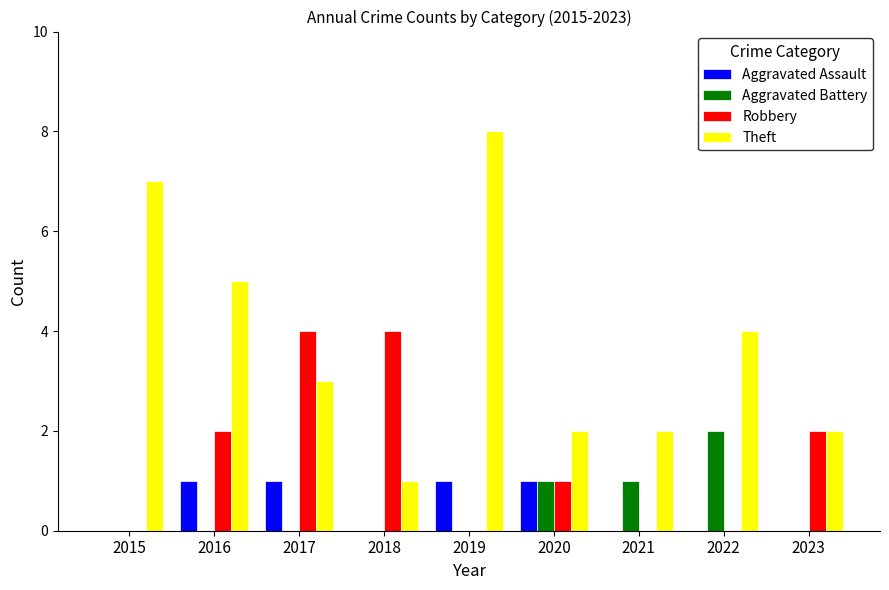

Reading right to left, list all the values displayed in this chart.

Aggravated Assault: 0	0	0	1	1	0	1	1	0
Aggravated Battery: 0	2	1	1	0	0	0	0	0
Robbery: 2	0	0	1	0	4	4	2	0
Theft: 2	4	2	2	8	1	3	5	7